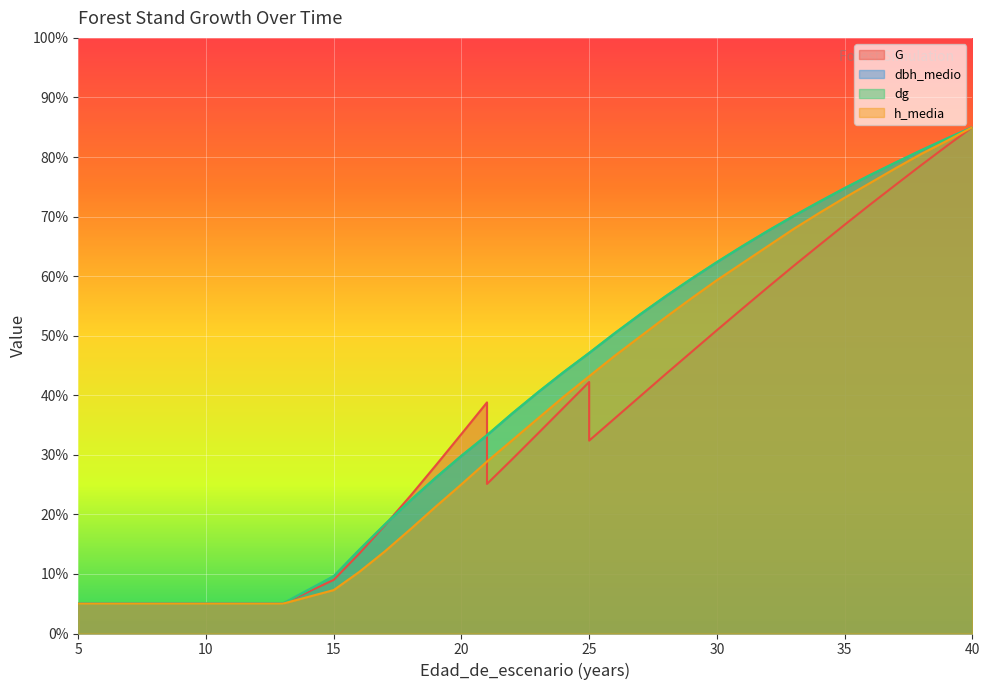

Reading right to left, extract all data points from this chart.

G: 85.0	81.9	78.6	75.3	72.0	68.6	65.2	61.7	58.1	54.5	50.9	47.2	43.6	39.8	36.1	32.4	42.2	37.9	33.6	29.3	25.1	38.8	33.5	28.3	23.1	18.2	13.4	9.0	5.0	5.0	5.0	5.0	5.0	5.0	5.0	5.0	5.0	5.0
dbh_medio: 85.0	83.1	81.1	79.1	77.0	74.8	72.5	70.1	67.6	65.0	62.3	59.5	56.6	53.6	50.4	47.1	47.1	43.9	40.5	37.0	33.3	33.3	29.8	26.2	22.3	18.3	14.1	9.6	5.0	5.0	5.0	5.0	5.0	5.0	5.0	5.0	5.0	5.0
dg: 85.0	83.1	81.1	79.1	77.0	74.8	72.5	70.1	67.6	65.0	62.4	59.6	56.6	53.6	50.4	47.1	47.1	43.9	40.5	37.0	33.3	33.3	29.8	26.2	22.3	18.3	14.0	9.6	5.0	5.0	5.0	5.0	5.0	5.0	5.0	5.0	5.0	5.0
h_media: 85.0	82.7	80.5	78.1	75.6	73.2	70.6	67.9	65.0	62.2	59.3	56.3	53.1	49.9	46.6	43.2	43.2	39.7	36.1	32.5	28.9	28.9	25.0	21.3	17.5	13.8	10.3	7.3	5.0	5.0	5.0	5.0	5.0	5.0	5.0	5.0	5.0	5.0